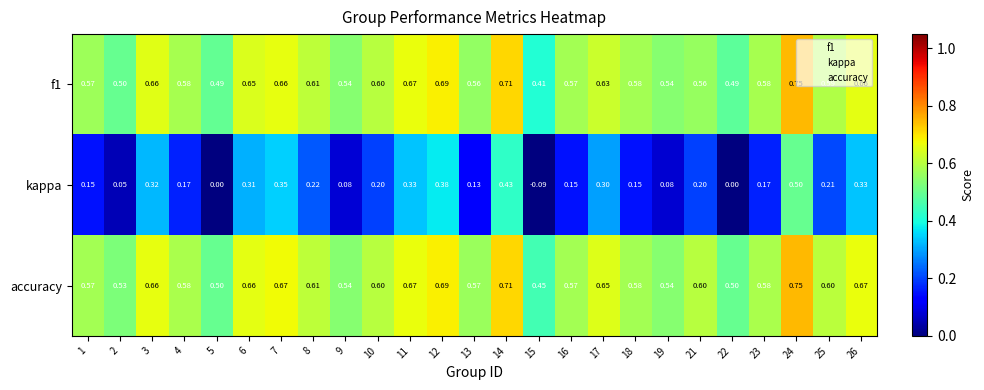

Is the value of accuracy at 3 greater than the value of f1 at 14?

No